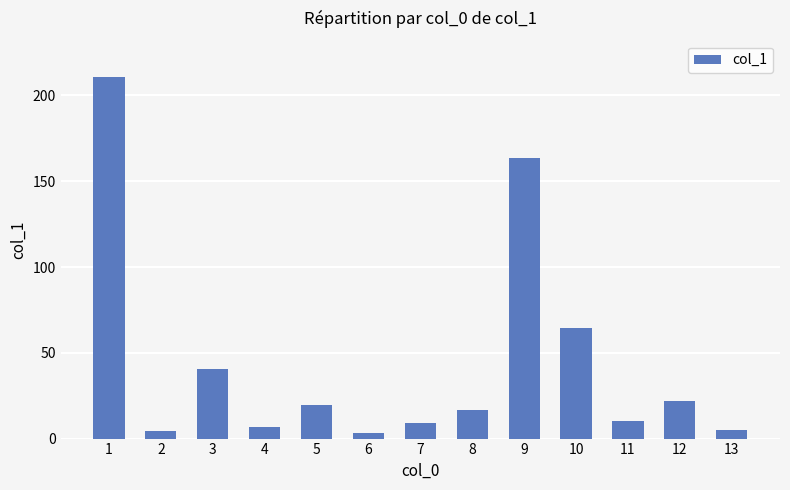

What is the change in value from 5 to 7?

-10.6